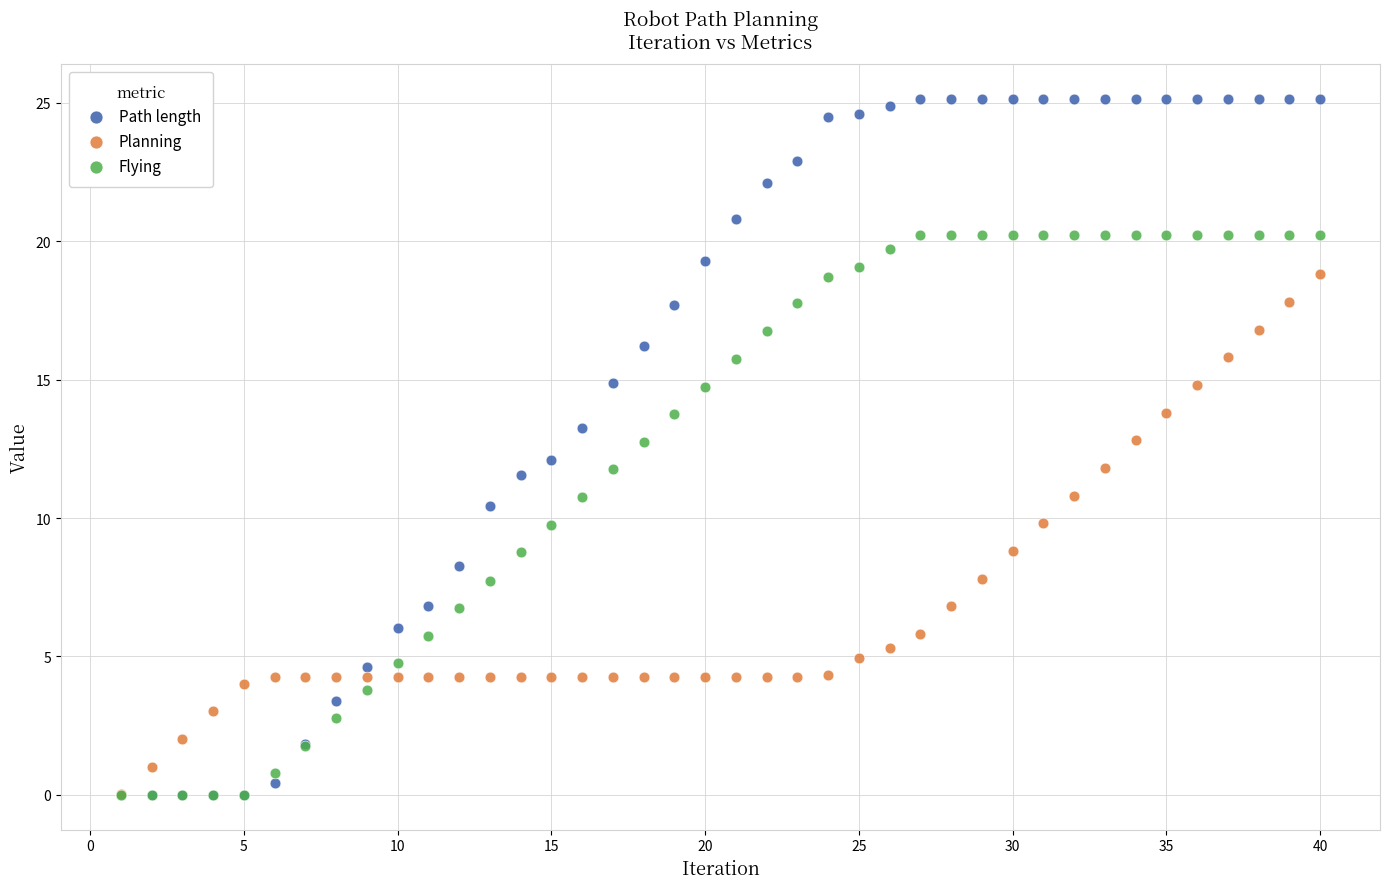

What are all the series names shown in the legend?

Path length, Planning, Flying